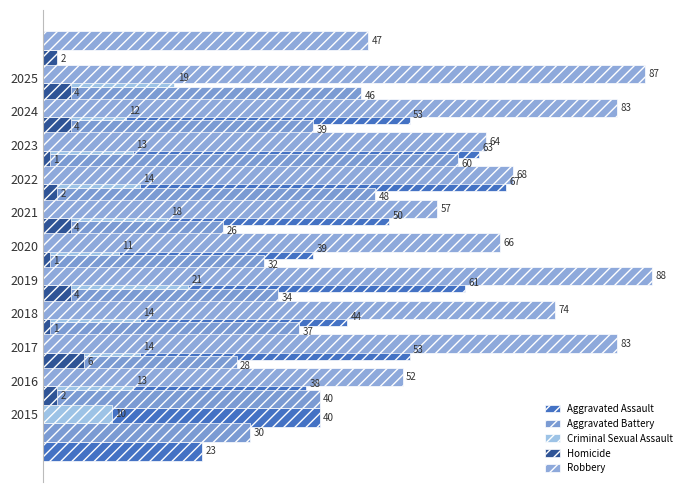

The Homicide series shows 0 at 2020. True or false?

False